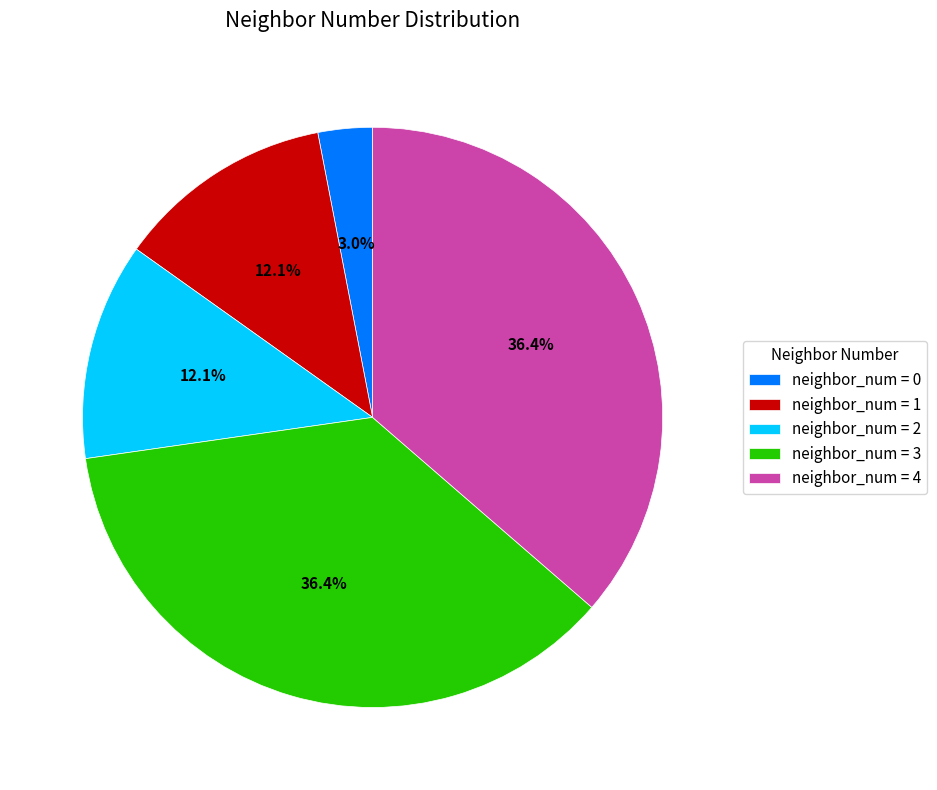

How many segments does this pie chart have?

5